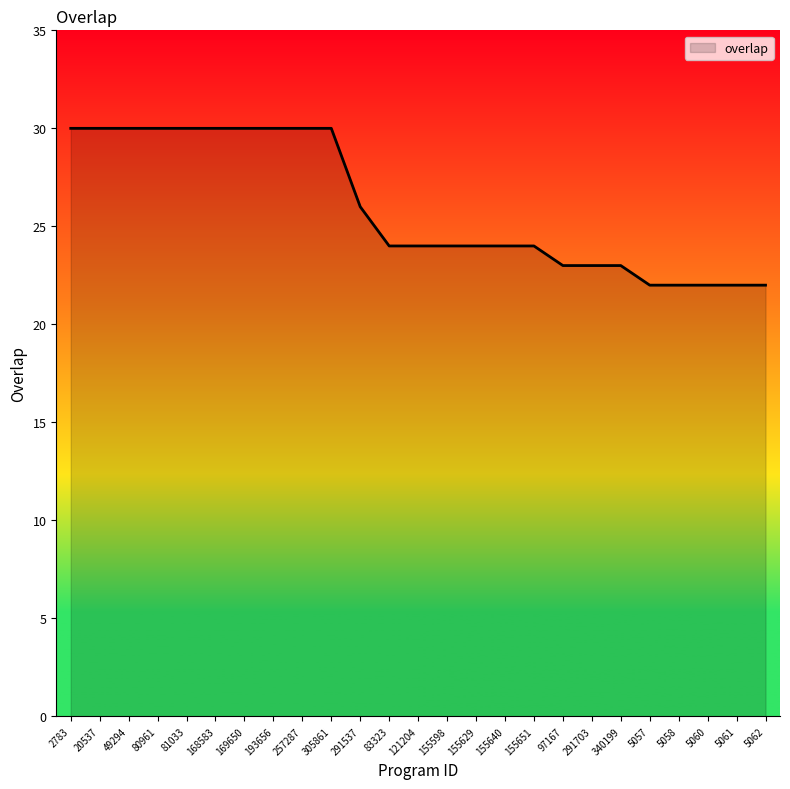

What is the minimum value shown in the chart?

22